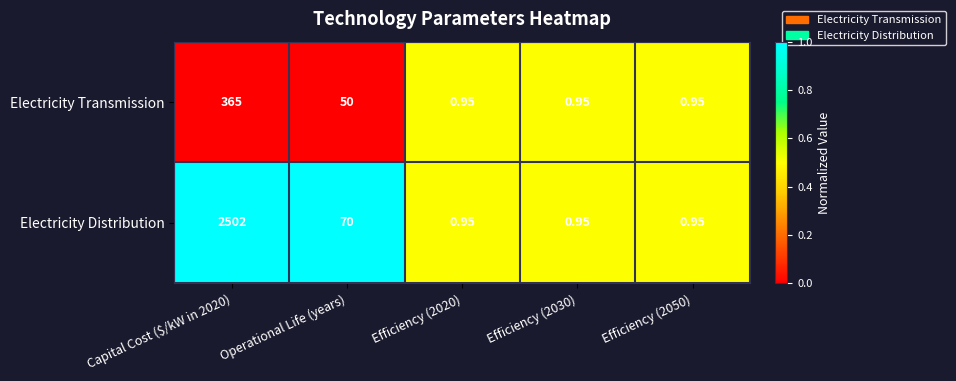

Which series has the largest total across all categories?

Electricity Distribution